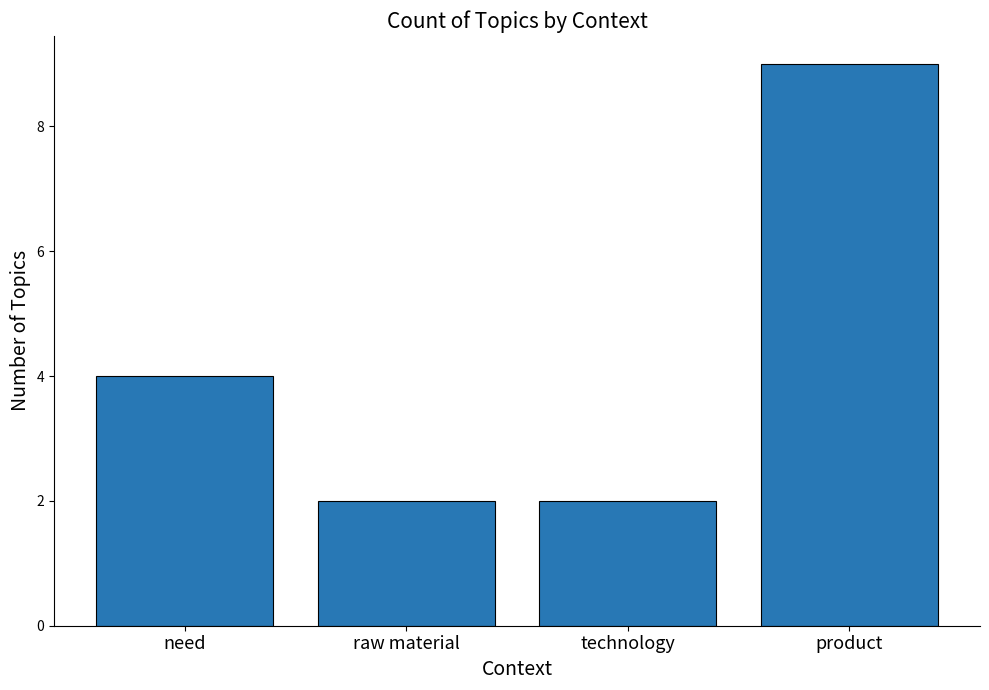

Count the number of categories in the chart.

4